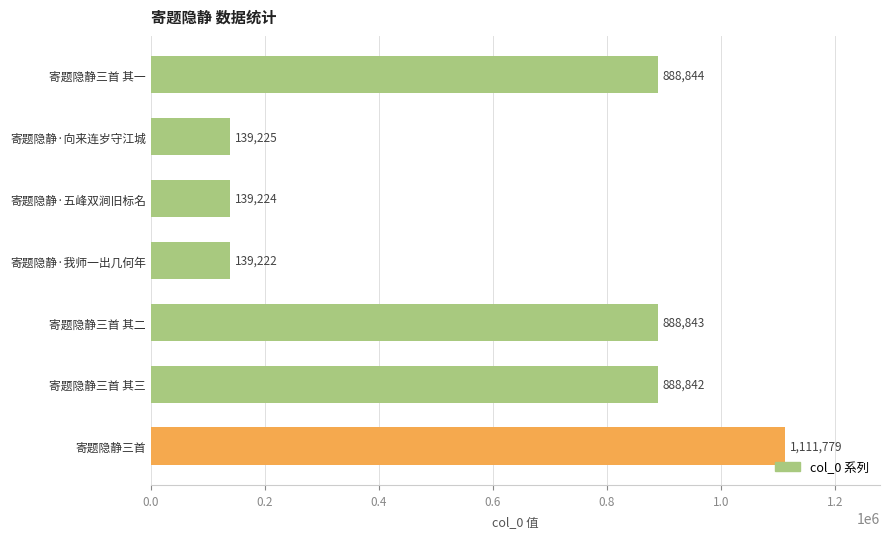

The chart shows a value of 888842 at 寄题隐静三首 其三. True or false?

True